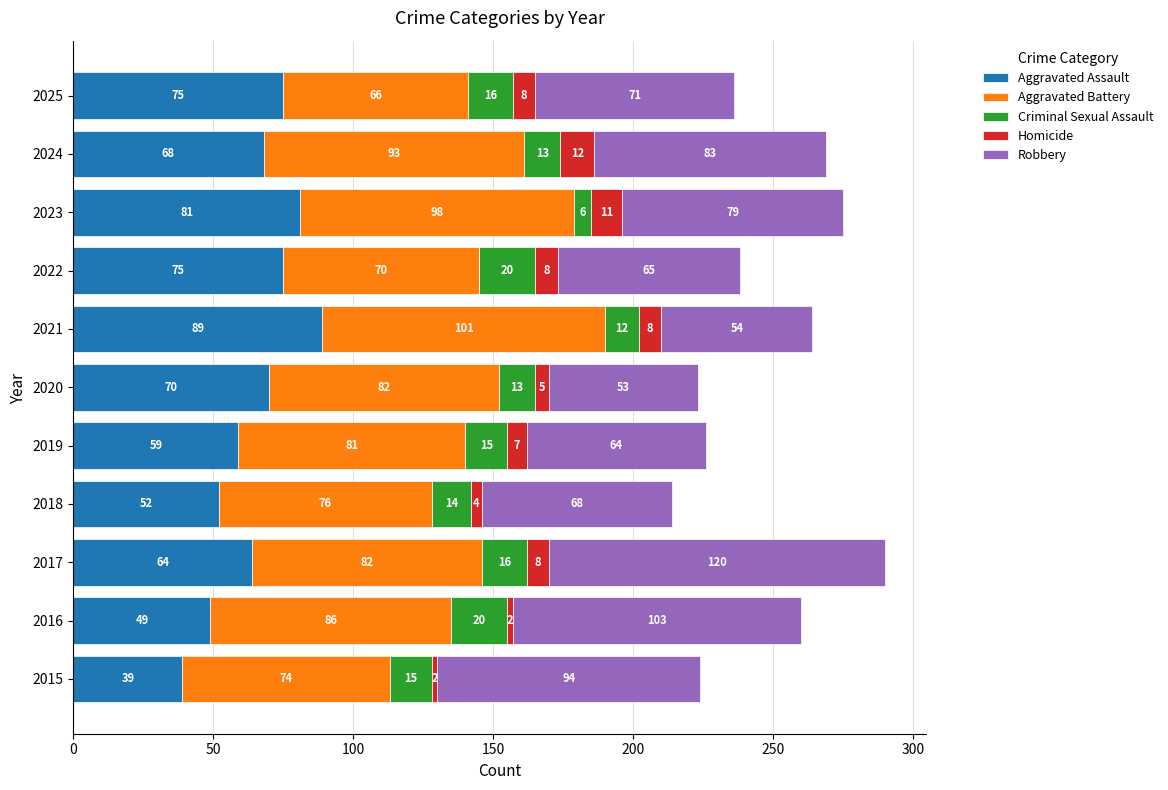

What is the difference between the maximum and minimum values in the Aggravated Assault series?

50